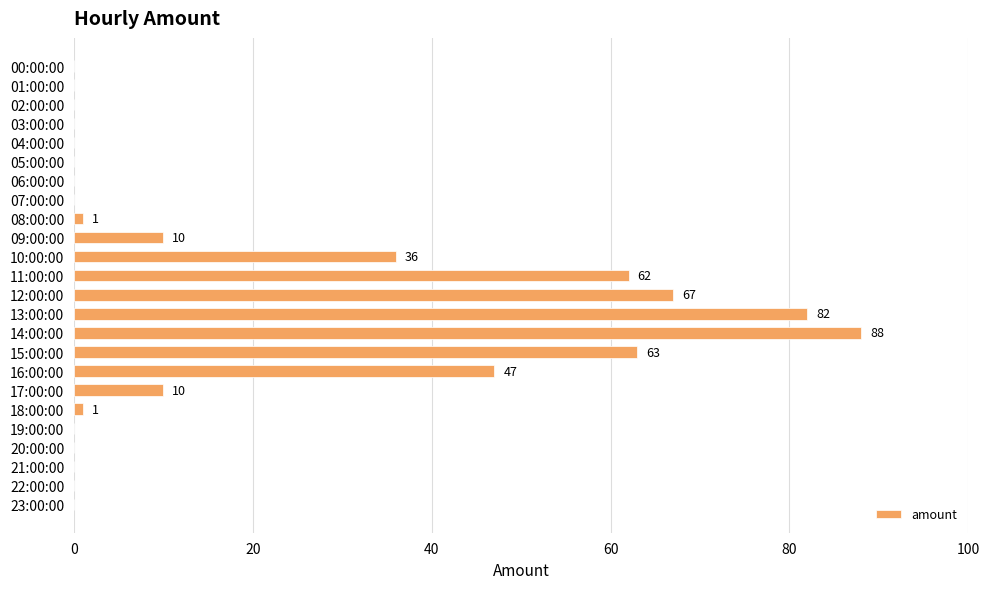

Between 12:00:00 and 09:00:00, which is larger?

12:00:00